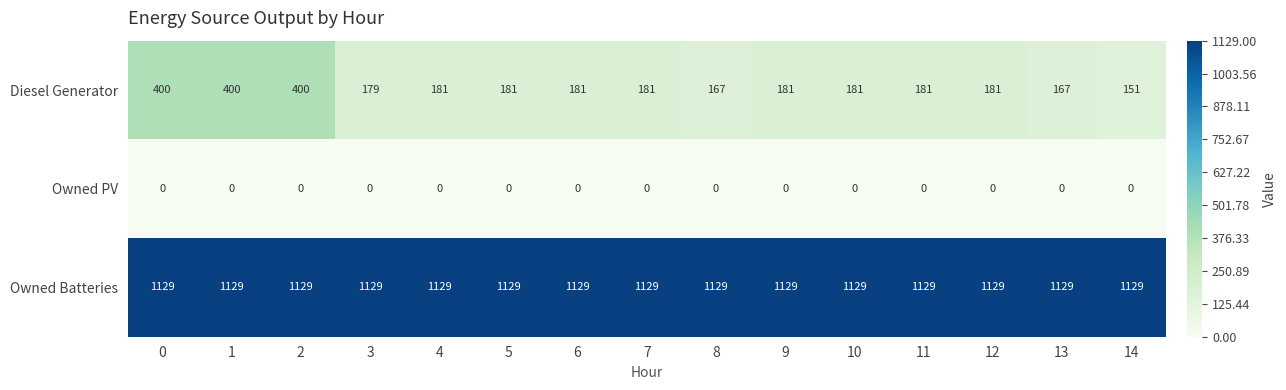

What is the difference between the second highest and minimum values in the Diesel Generator series?

249